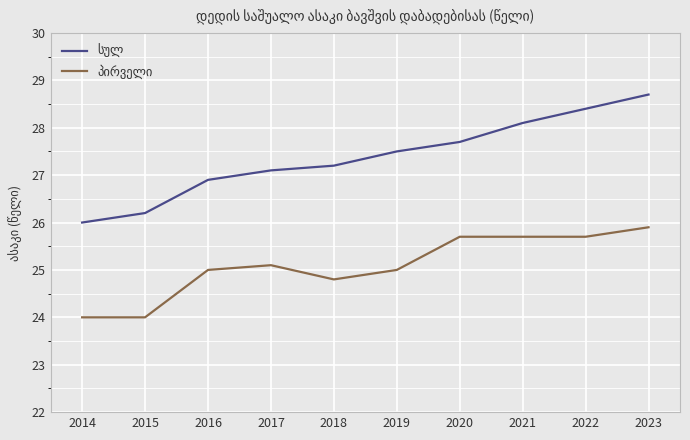

Which category has the highest value across all series?

2023